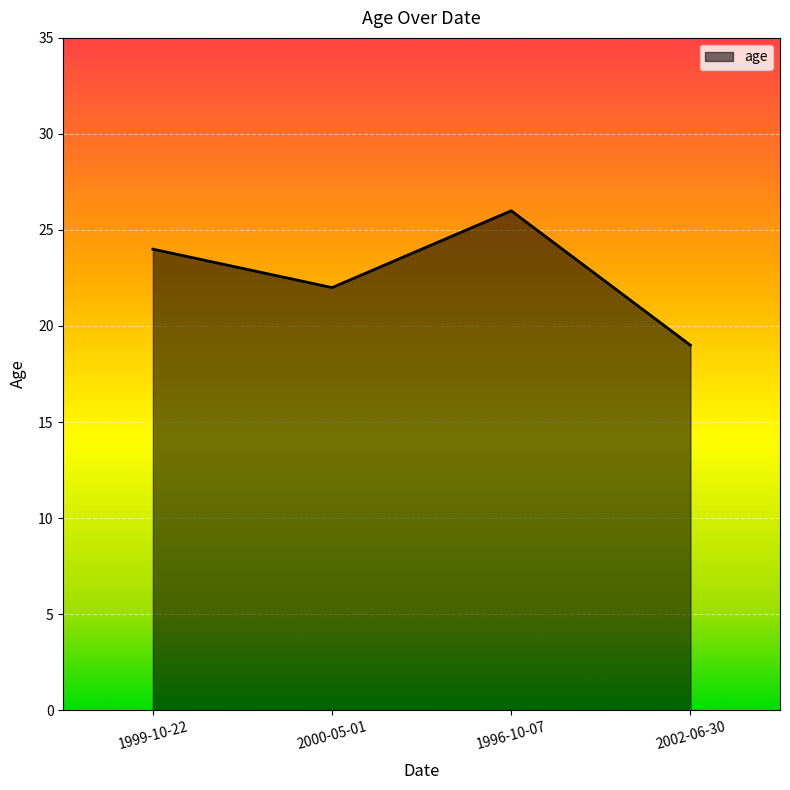

Does the chart display data point markers on the line(s)?

No